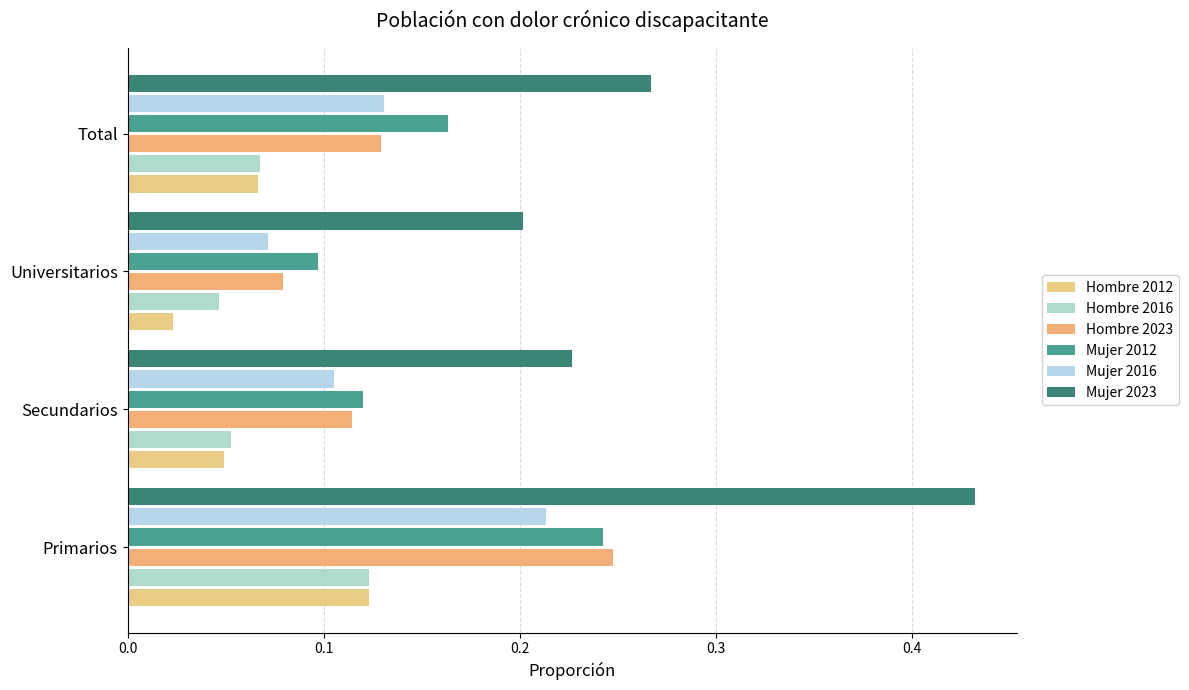

What is the sum of all Mujer 2023 values?

1.1